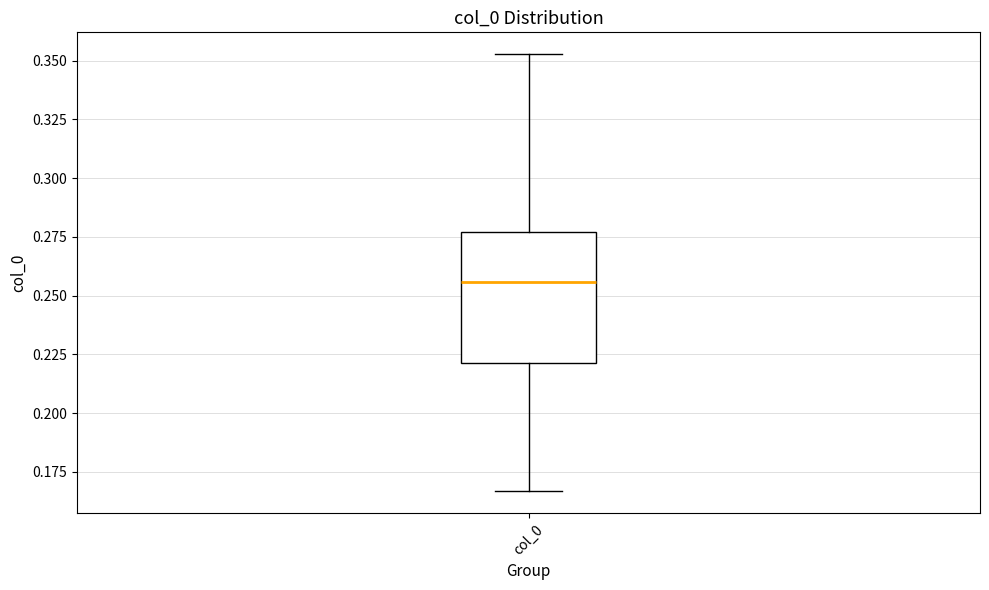

Read this box plot against the y-axis: the position of the median line, the range covered by the box, and the ends of both whiskers. The values are not printed on the chart, so give them approximately, as read against the axis.

median 0.255, box 0.220 to 0.275, whiskers 0.165 to 0.355